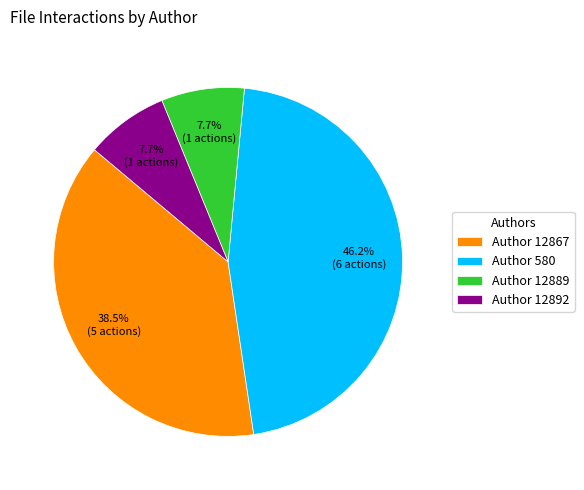

Which has a higher value, Author 12889 or Author 12867?

Author 12867